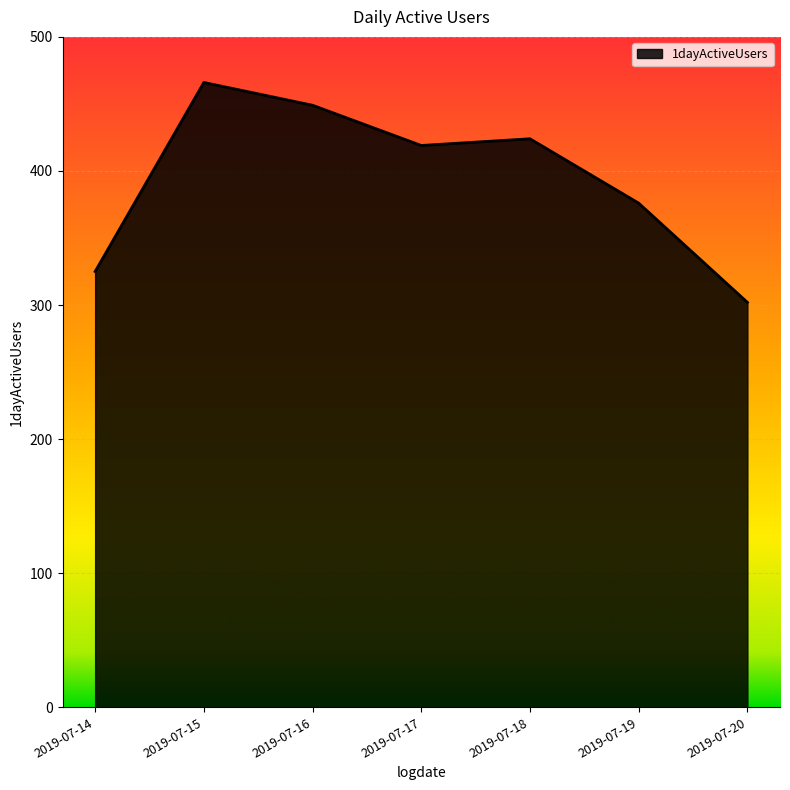

What is the ratio of the value at 2019-07-16 to the value at 2019-07-15?

1.0